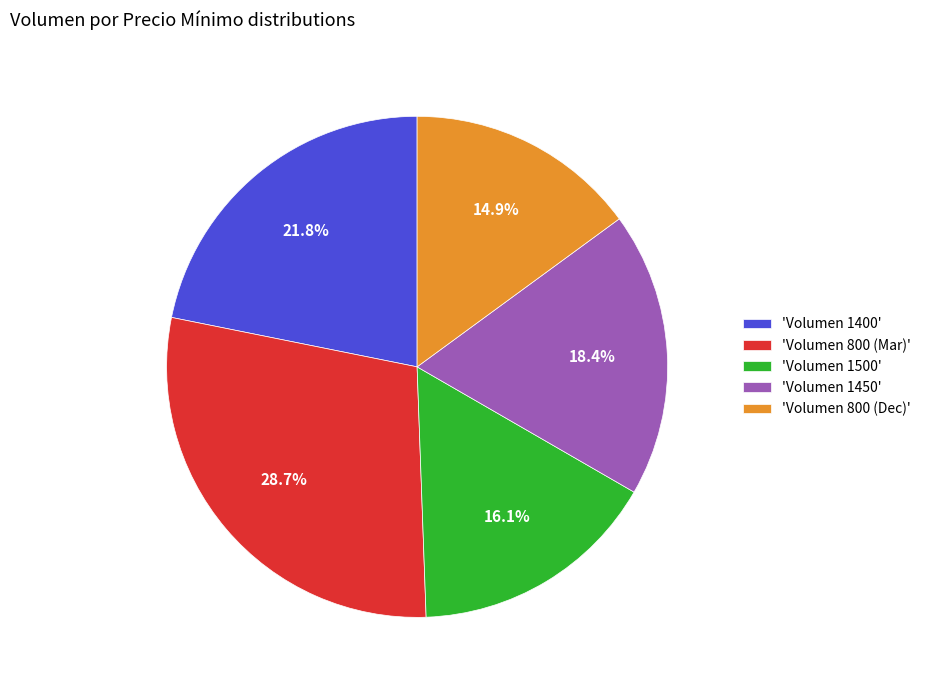

What is the ratio of the value at 'Volumen 1400' to the value at 'Volumen 800 (Dec)'?

1.5